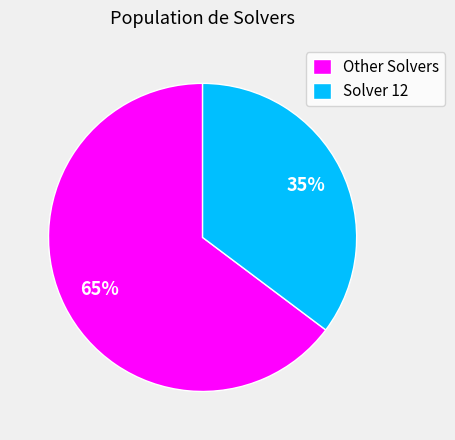

Is it true that Other Solvers is 65% of the pie?

True